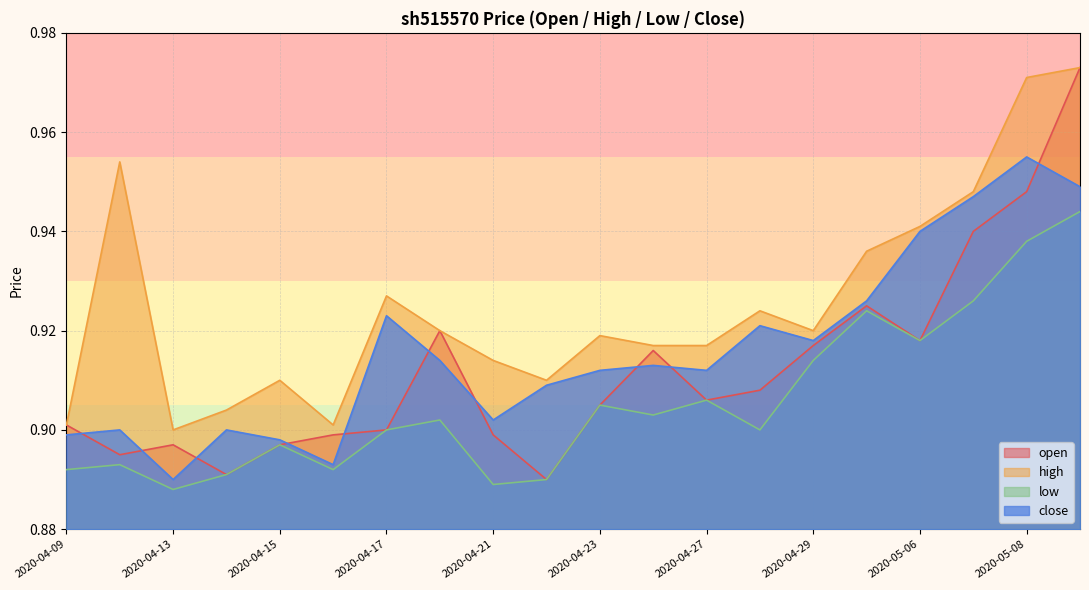

What is the maximum value shown in the chart?

1.0